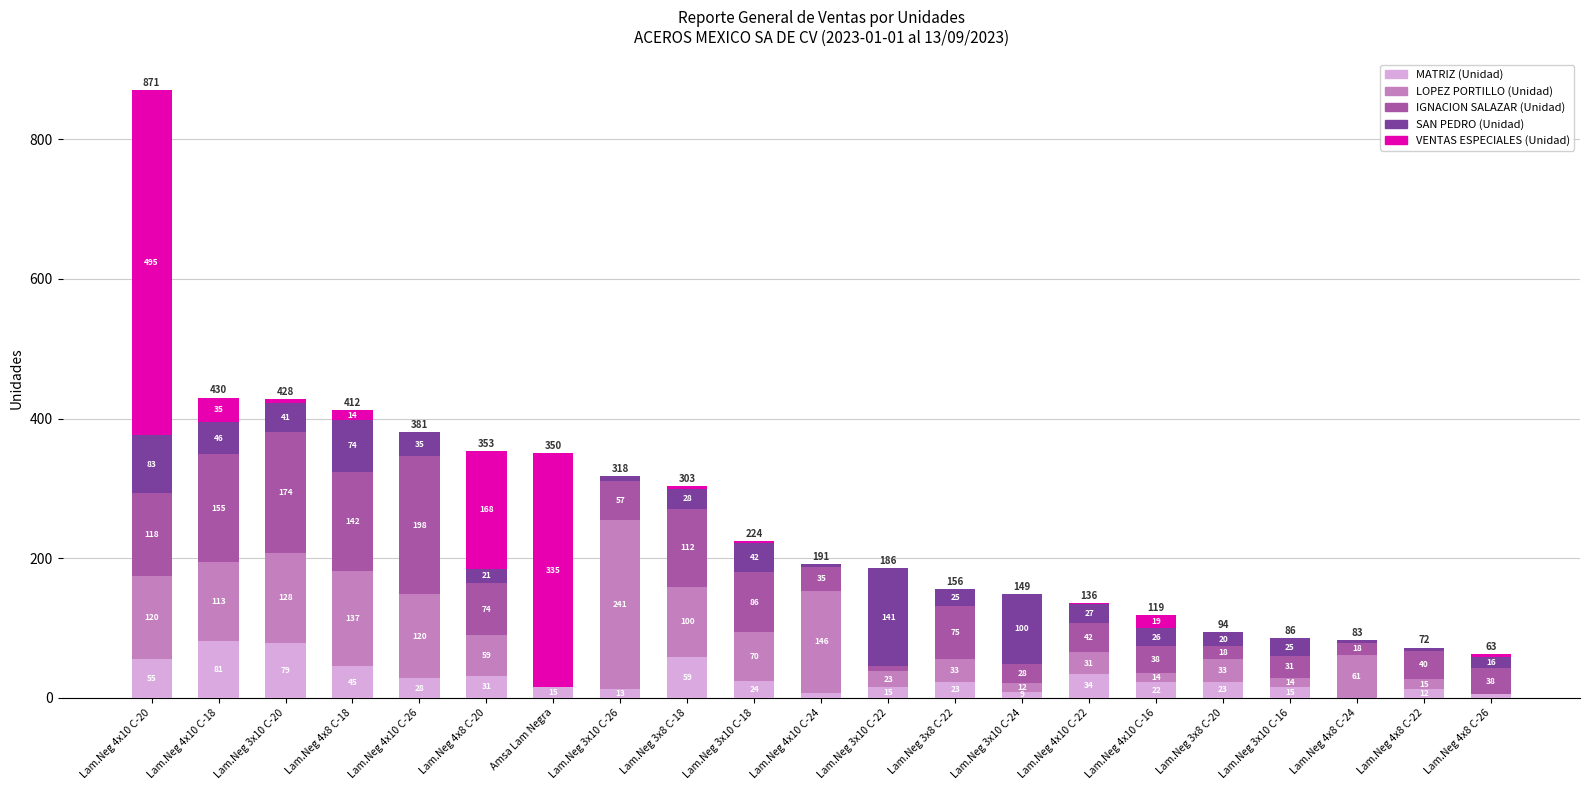

What is the total value across all series at Lam.Neg 4x10 C-20?

871